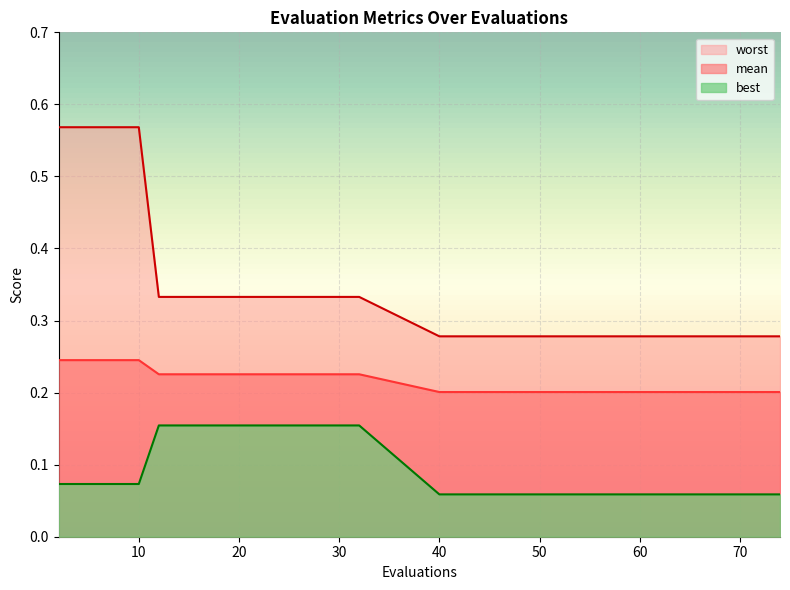

Is the value of worst at 12 greater than the value of mean at 70?

Yes